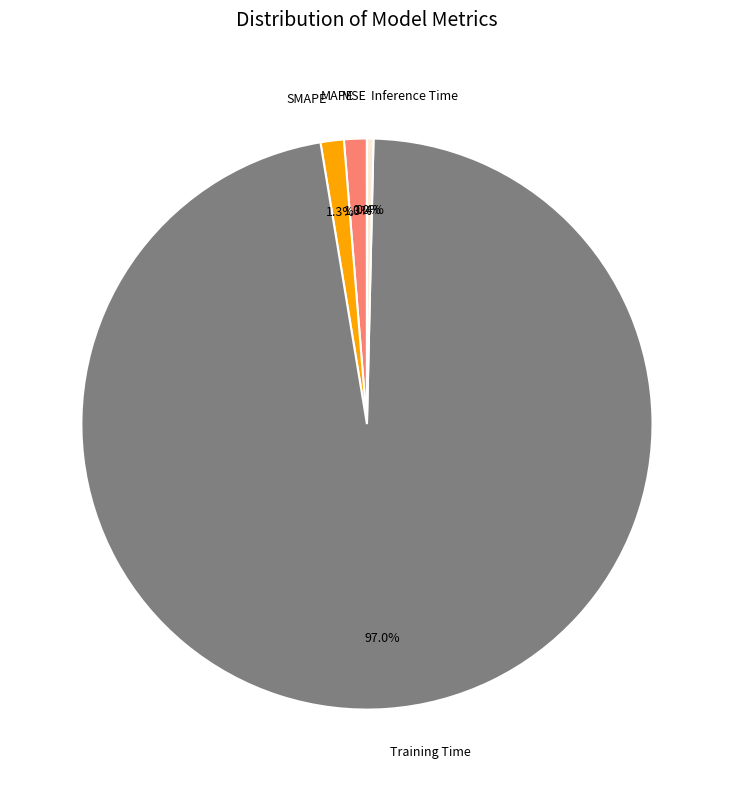

Do SMAPE and Training Time together represent more than half of the pie?

Yes